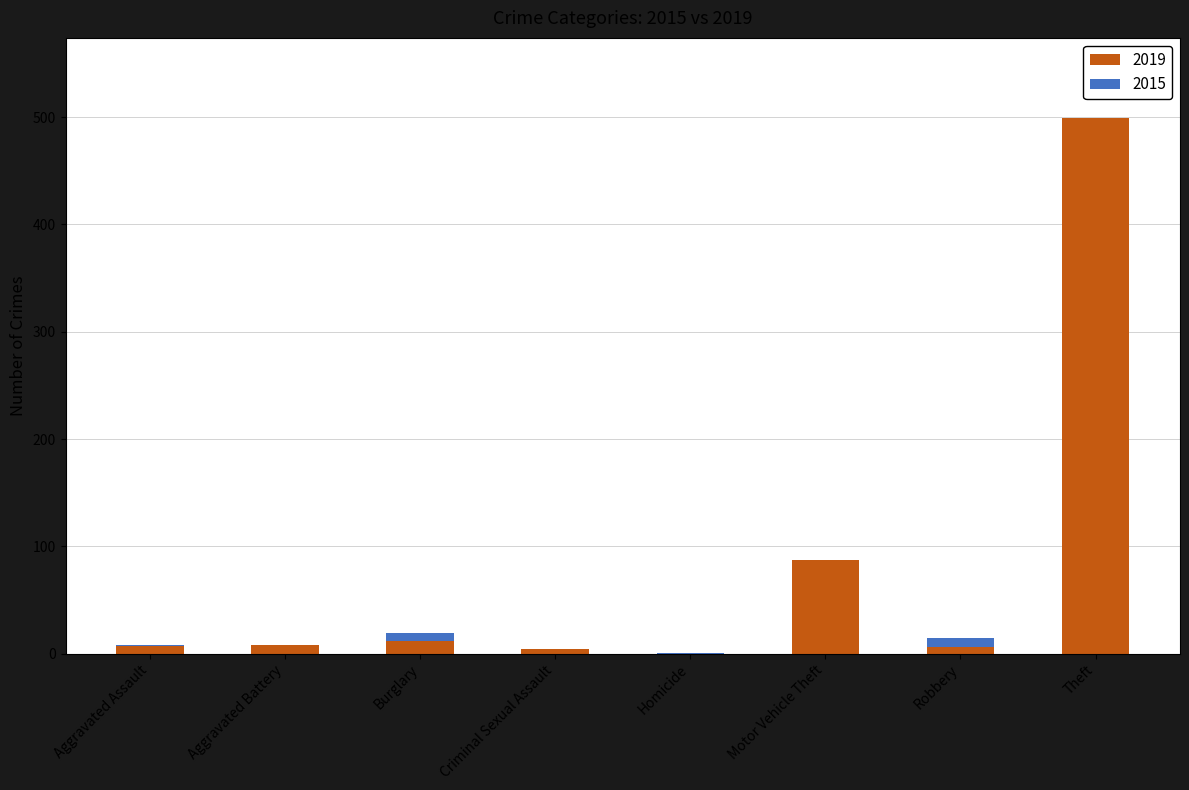

Is it true that 2019 equals 748 at Theft?

False